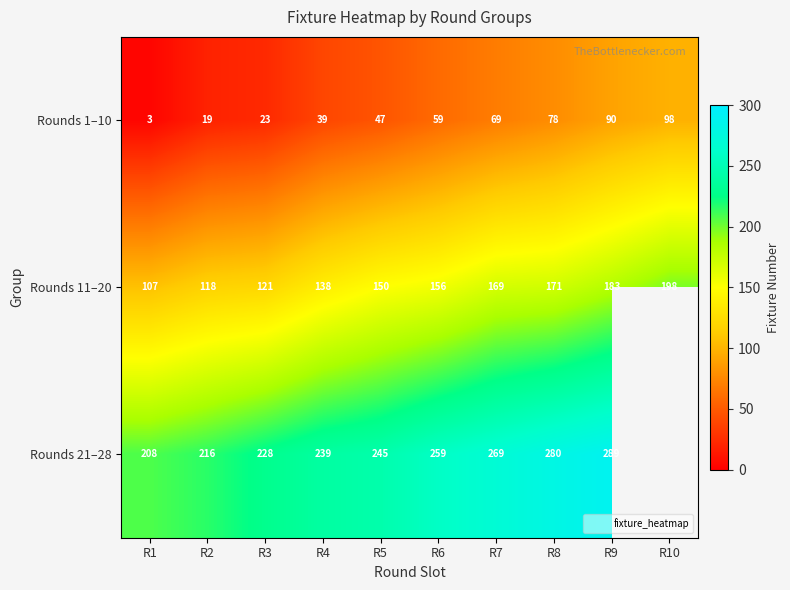

What is the spread (max minus min) of values at R5?

198.0